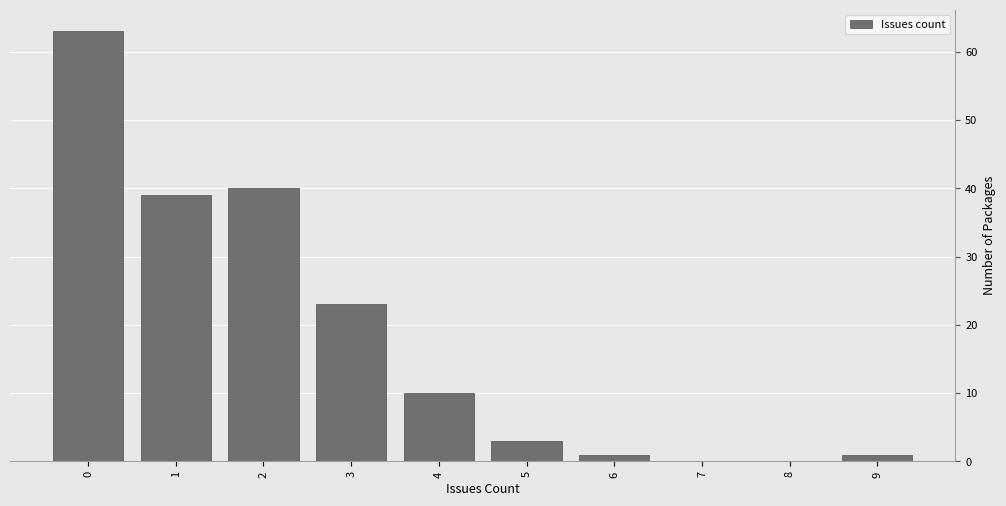

Reading left to right, extract all data points from this chart.

0=63	1=39	2=40	3=23	4=10	5=3	6=1	7=0	8=0	9=1